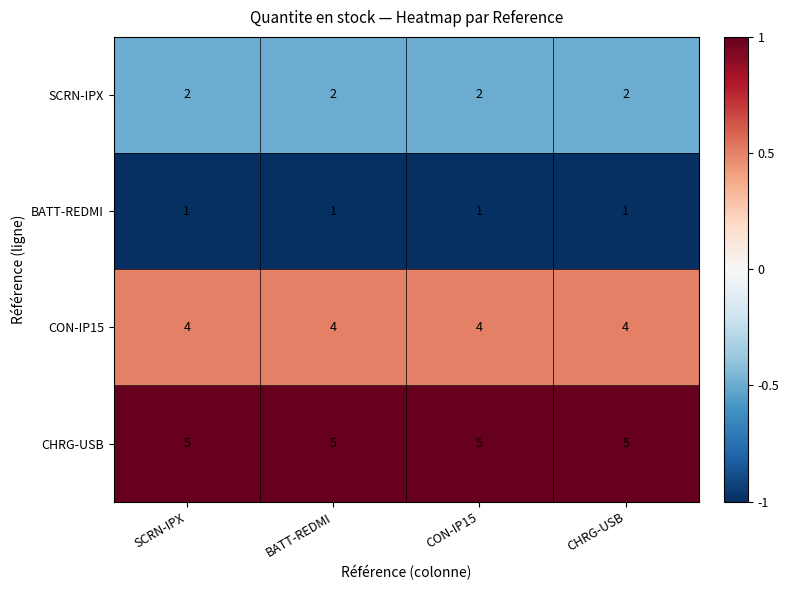

Is it true that CON-IP15 equals 4 at CHRG-USB?

True